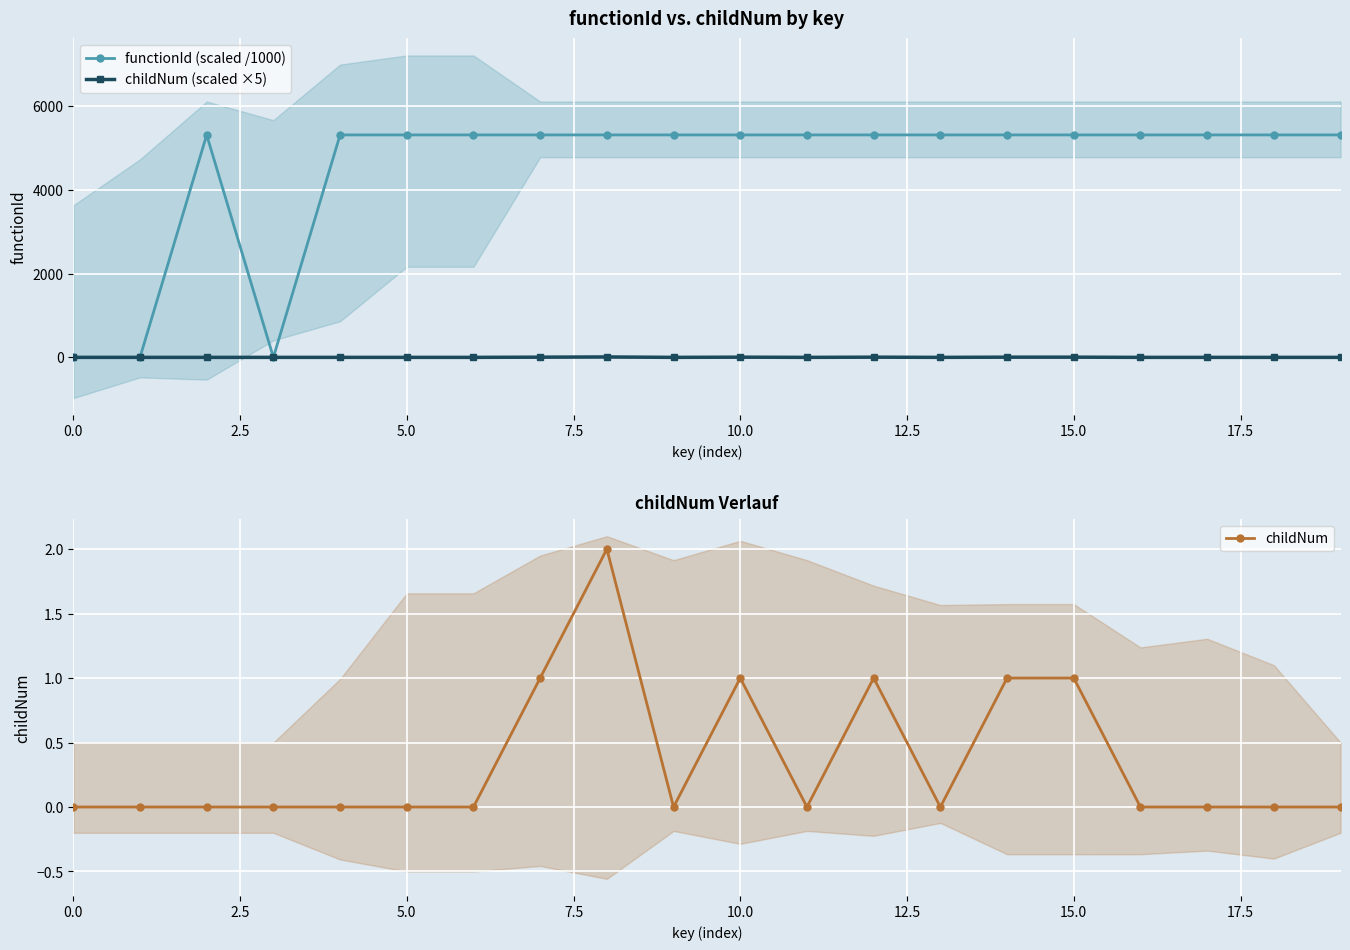

What is the label of the 17th point from the left?

16